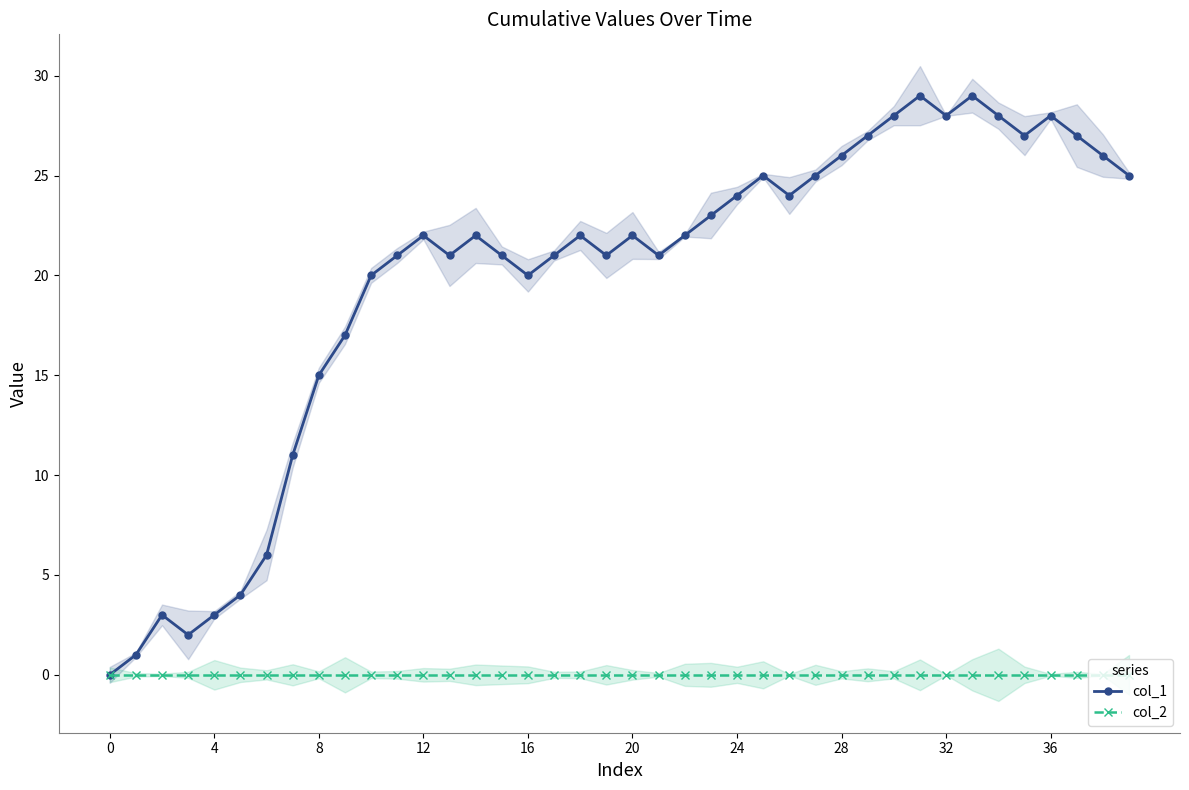

Which series has the largest total across all categories?

col_1